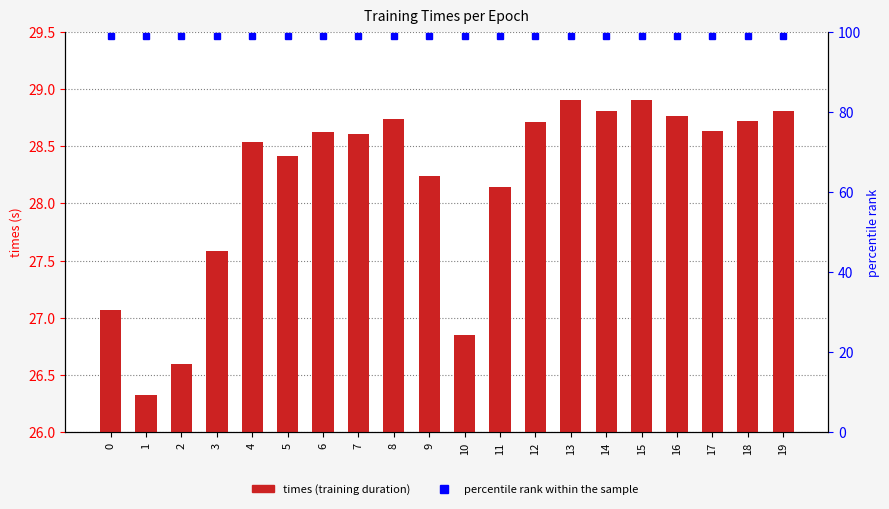

How many groups of bars are there?

20